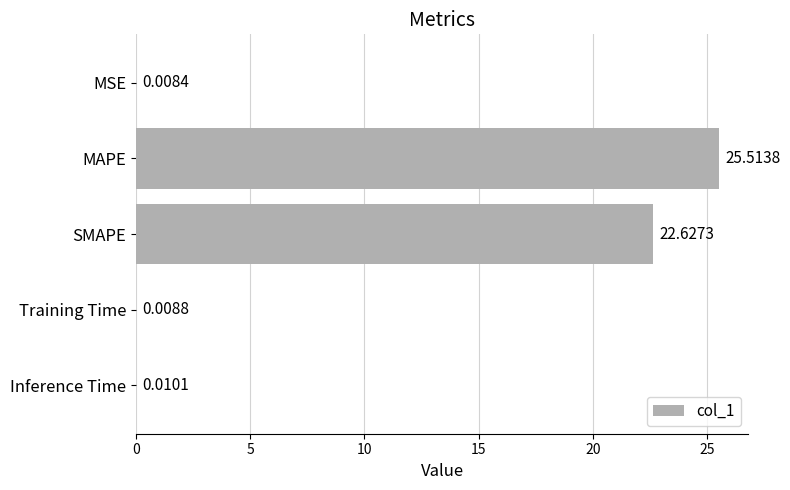

At which category does the chart reach its peak across all series?

MAPE